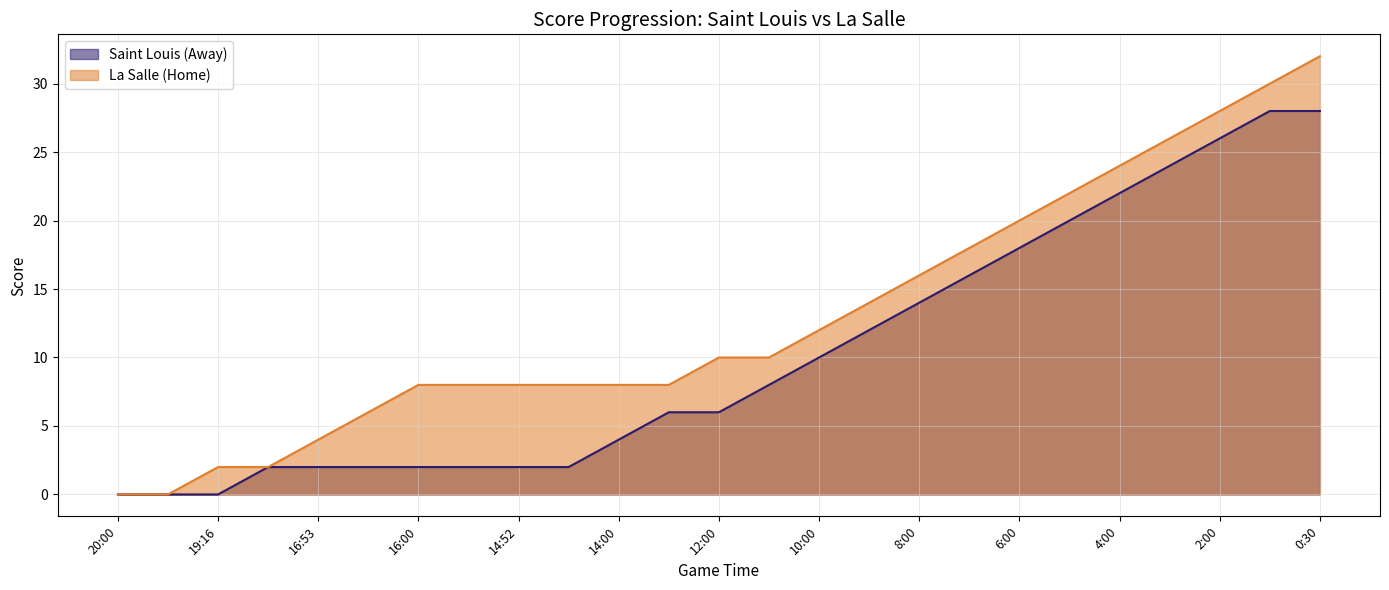

What is the difference between the maximum and minimum values in the Saint Louis (Away) series?

28